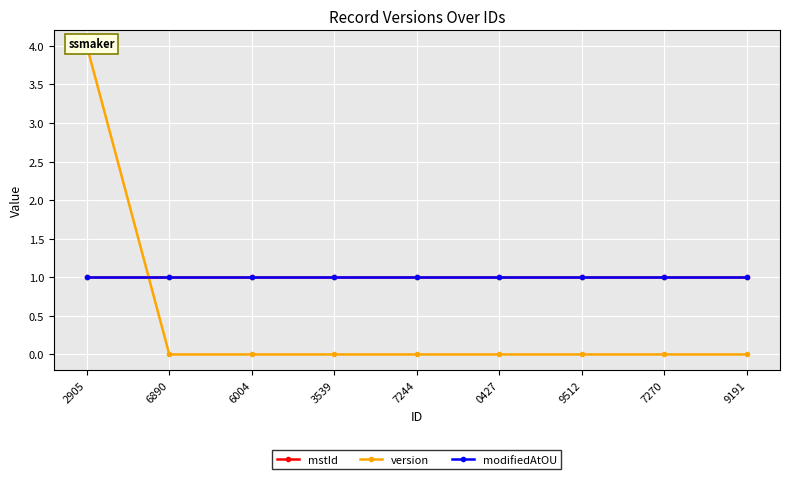

Reading left to right, extract all data points from this chart.

mstId: 1	1	1	1	1	1	1	1	1
version: 4	0	0	0	0	0	0	0	0
modifiedAtOU: 1	1	1	1	1	1	1	1	1